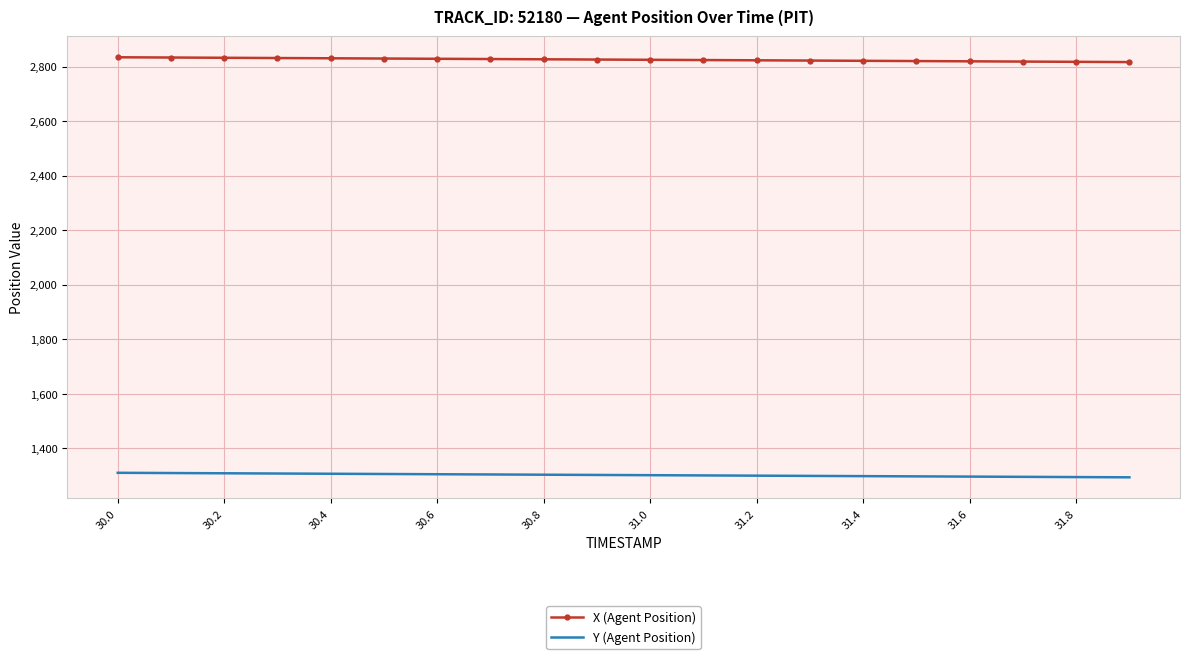

Which series has the largest total across all categories?

X (Agent Position)